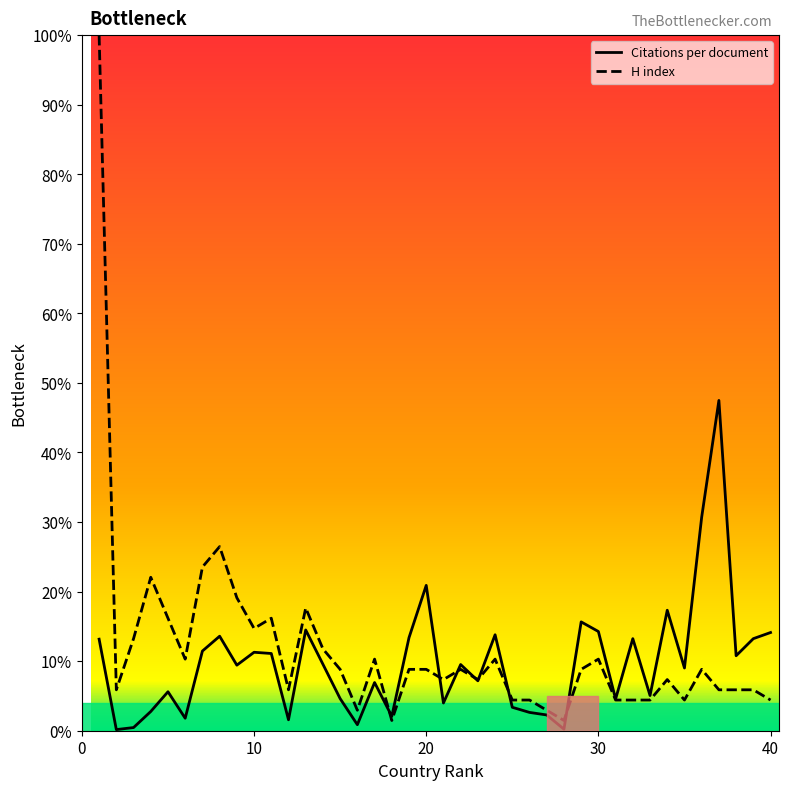

At which label does Citations per document reach its minimum?

2